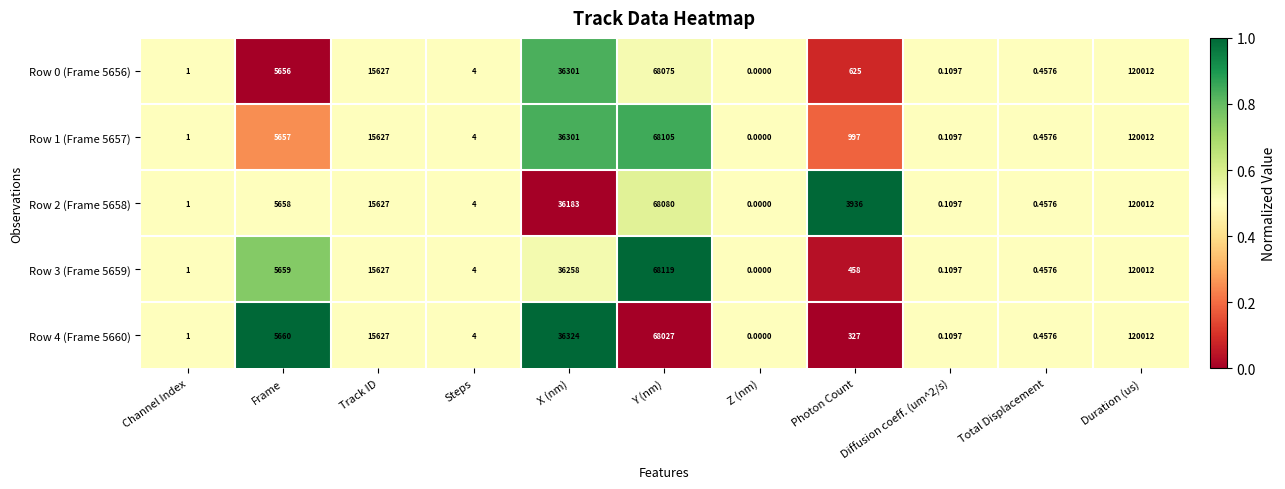

How many distinct data groups are displayed?

5